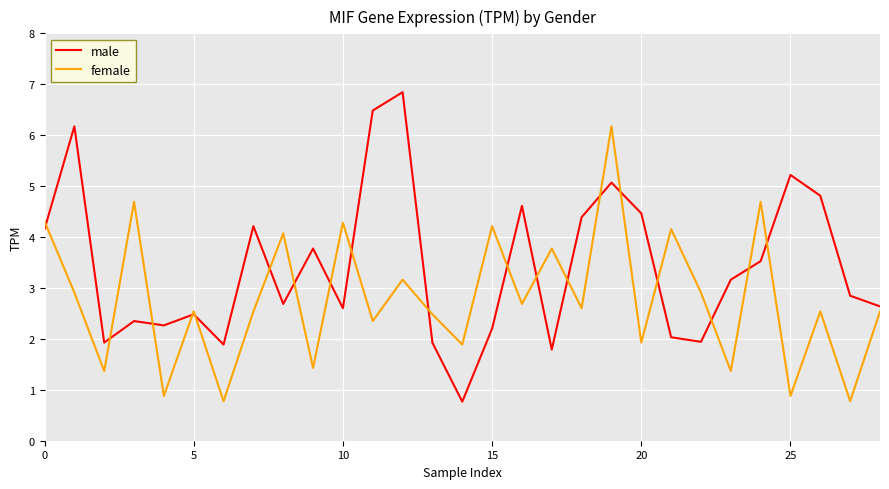

Rank the series by their maximum value, from highest to lowest.

male, female